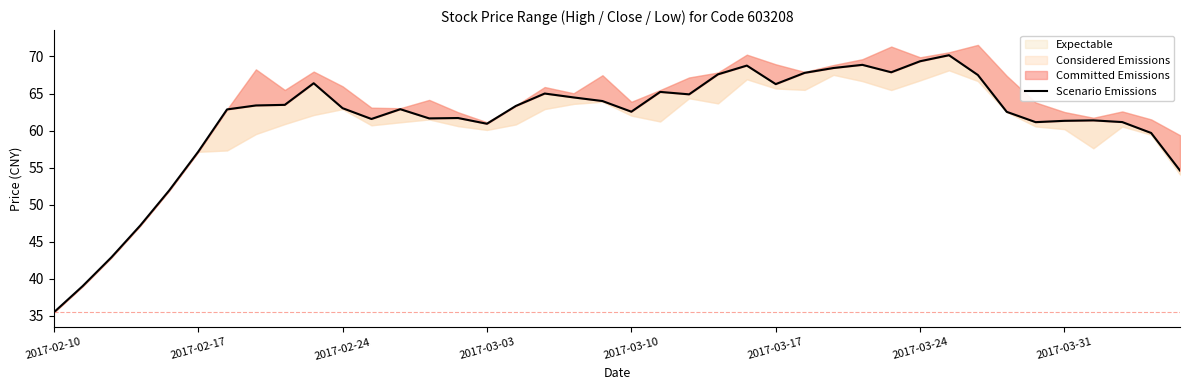

Does the chart have visible grid lines?

No